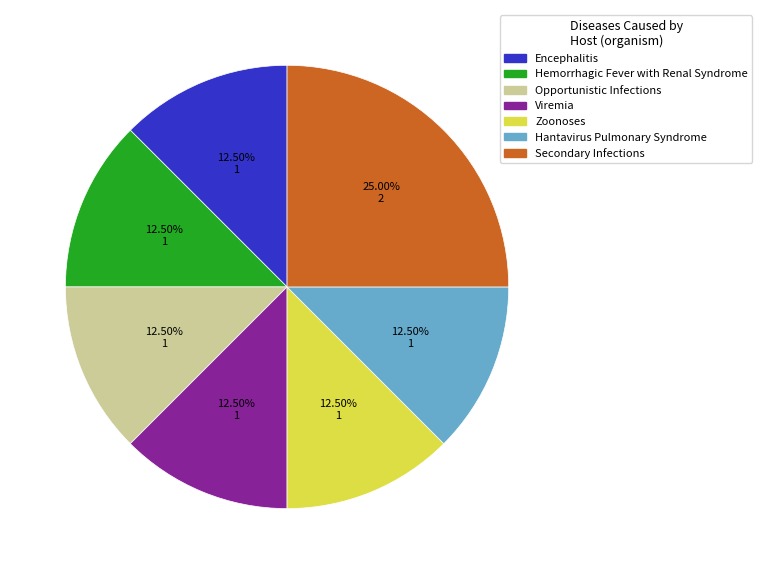

Combined, what portion of the pie is Zoonoses and Viremia?

25.0%